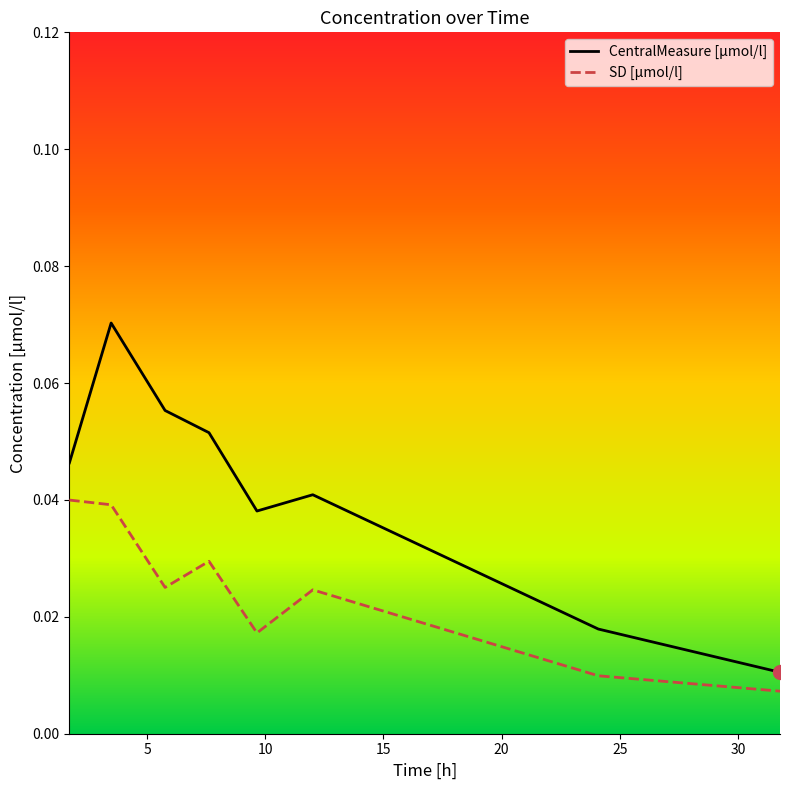

True or false: SD [µmol/l] and CentralMeasure [µmol/l] intersect in this chart.

False